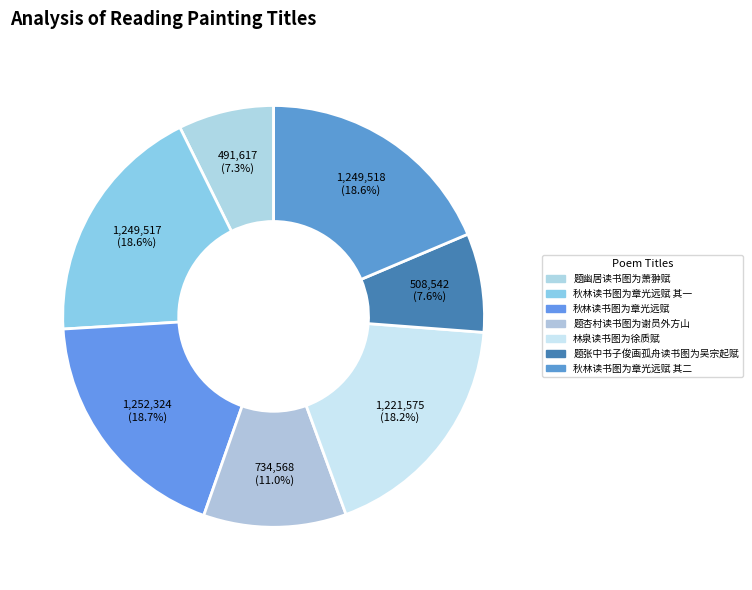

True or false: 秋林读书图为章光远赋 accounts for 19% of the total.

True